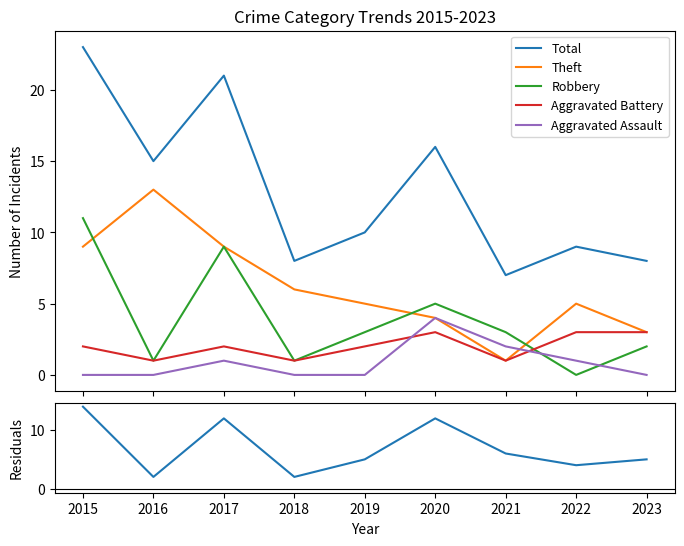

Reading left to right, extract all data points from this chart.

Total: 2015=23	2016=15	2017=21	2018=8	2019=10	2020=16	2021=7	2022=9	2023=8
Theft: 2015=9	2016=13	2017=9	2018=6	2019=5	2020=4	2021=1	2022=5	2023=3
Robbery: 2015=11	2016=1	2017=9	2018=1	2019=3	2020=5	2021=3	2022=0	2023=2
Aggravated Battery: 2015=2	2016=1	2017=2	2018=1	2019=2	2020=3	2021=1	2022=3	2023=3
Aggravated Assault: 2015=0	2016=0	2017=1	2018=0	2019=0	2020=4	2021=2	2022=1	2023=0
Total - Theft: 2015=14	2016=2	2017=12	2018=2	2019=5	2020=12	2021=6	2022=4	2023=5